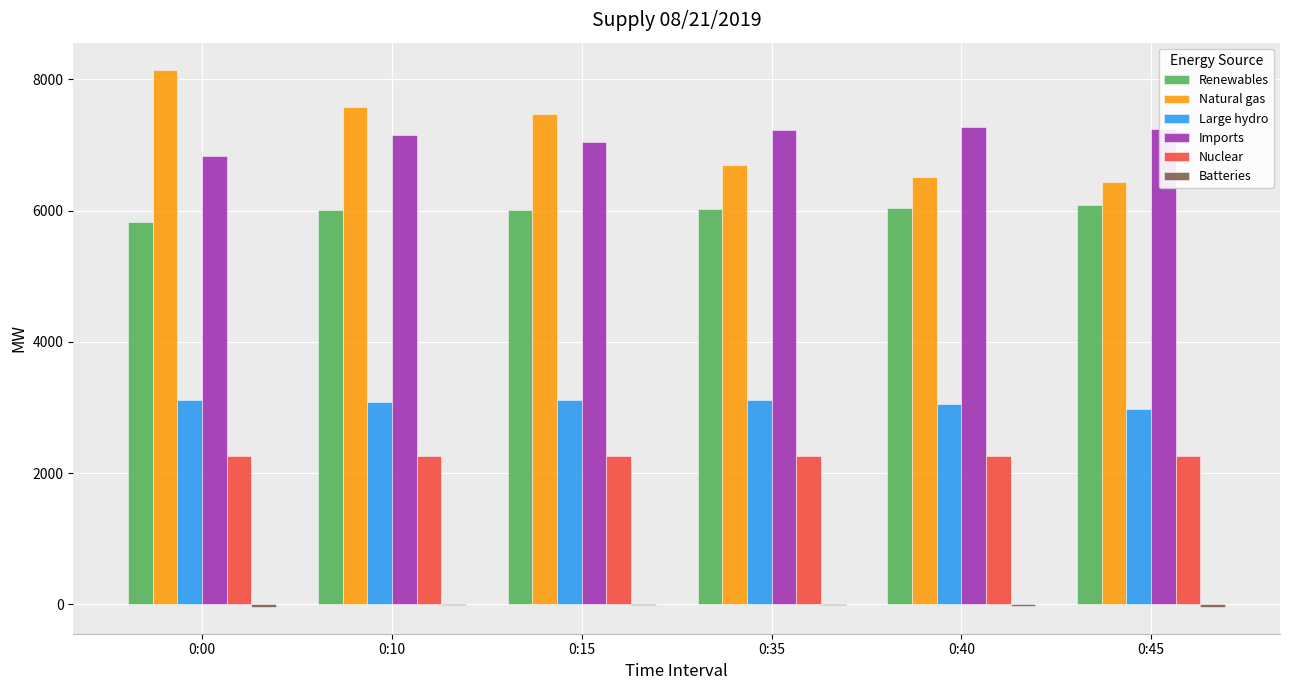

The value of Imports at 0:40 is 3654. True or false?

False